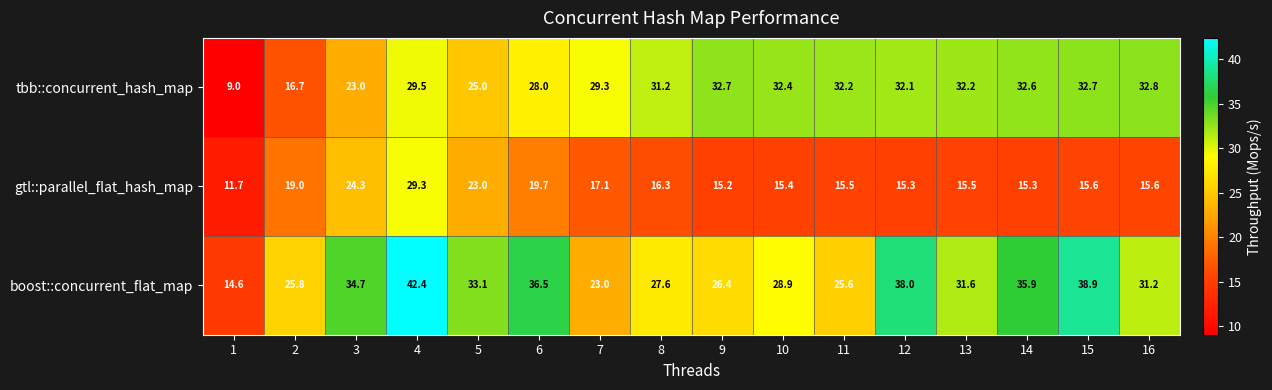

What is the sum of all gtl::parallel_flat_hash_map values?

283.8